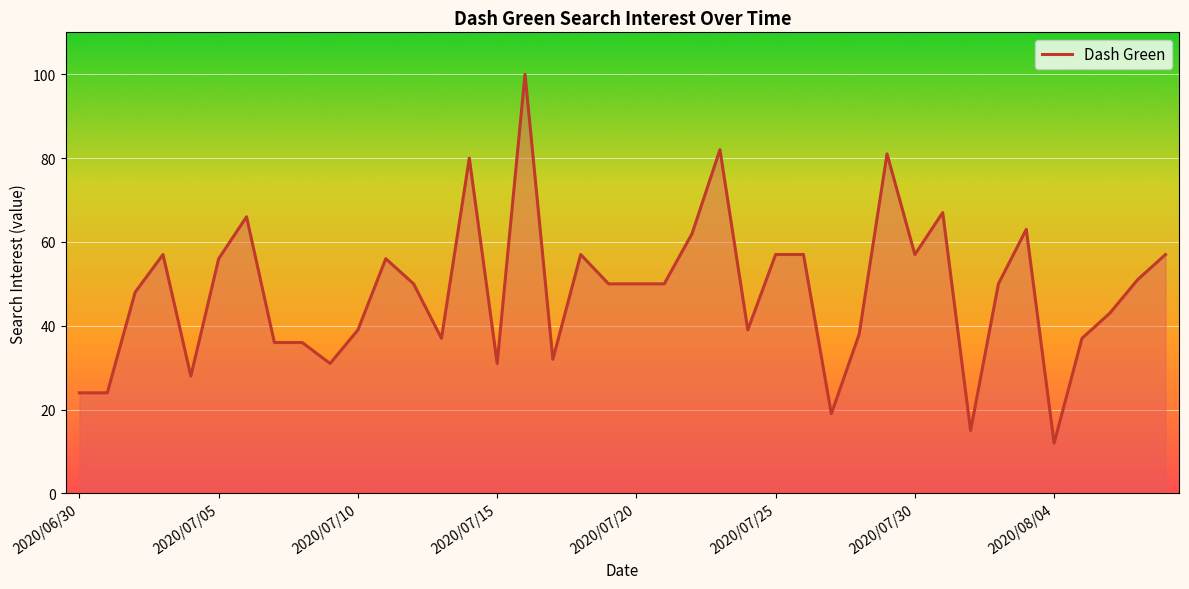

What is the minimum value shown in the chart?

12